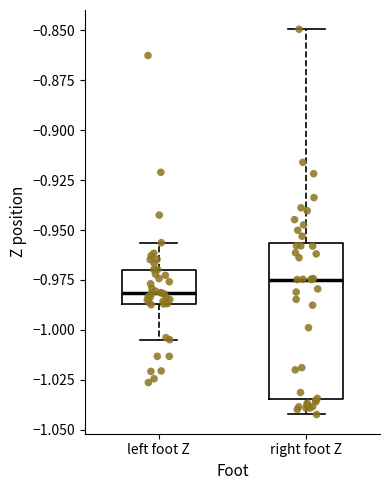

Where does the lower whisker of the box for left foot Z end on the y-axis? The values are not printed on the chart, so give them approximately, as read against the axis.

-1.005